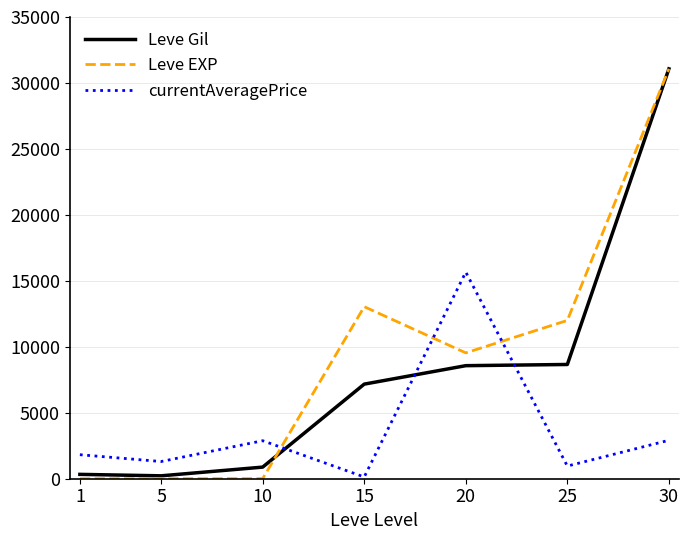

How many distinct data groups are displayed?

3